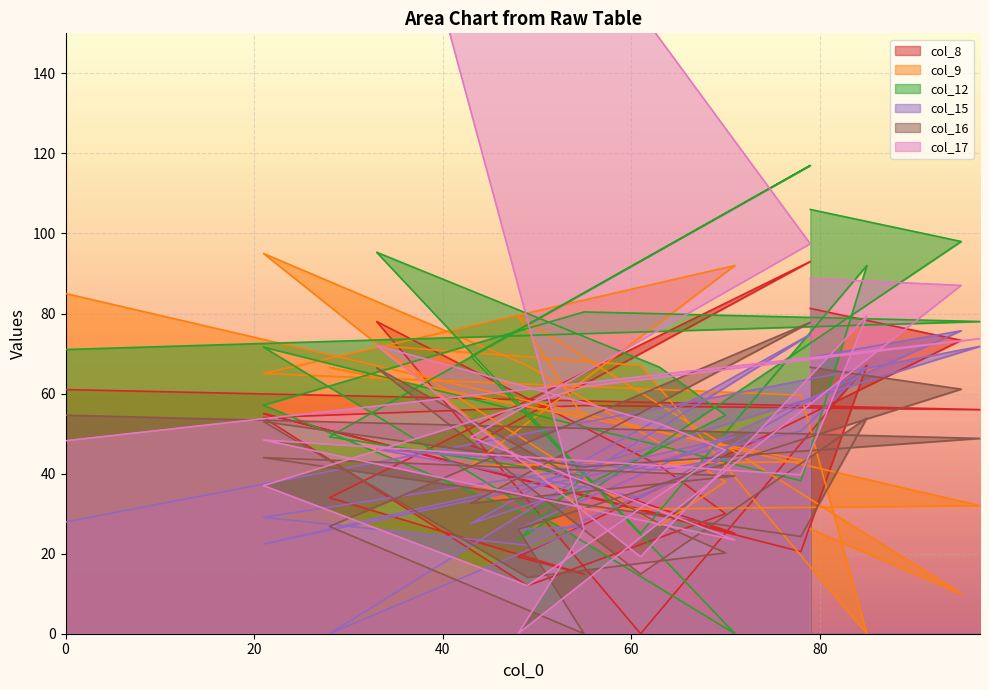

In col_12, how many points are lower than both neighbors (excluding endpoints)?

5